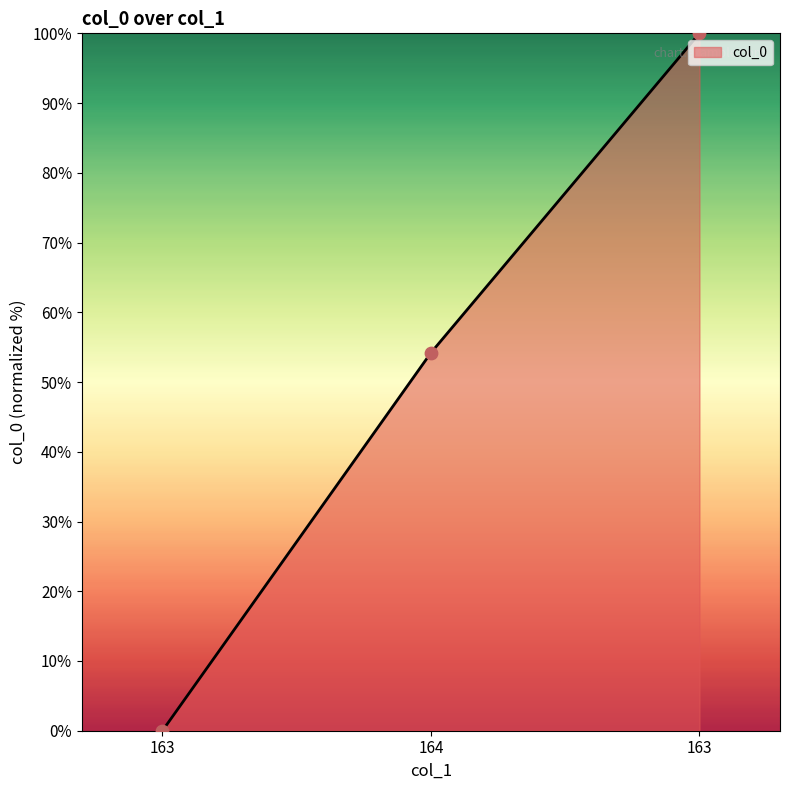

What is the change in value from 164 to 163?

+45.8